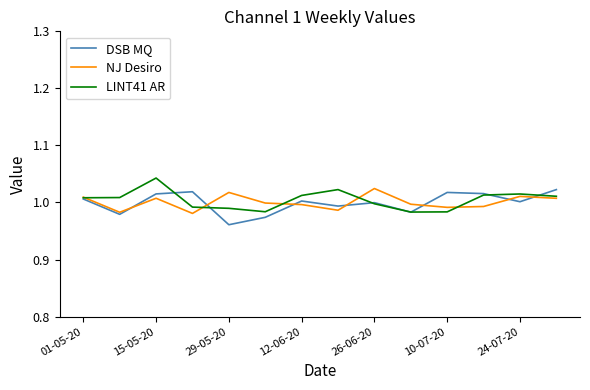

Where does the DSB MQ series first go above 1?

01-05-20